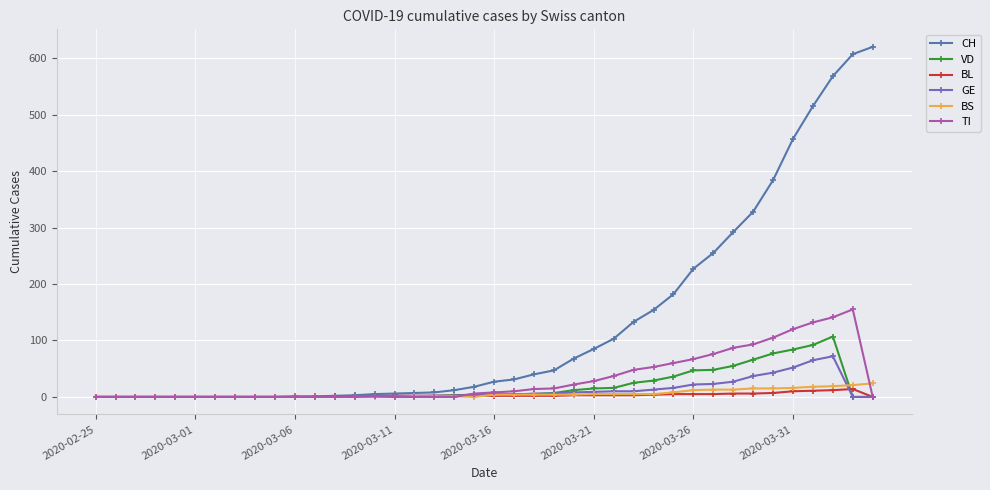

At how many categories does at least one series exceed 498?

4